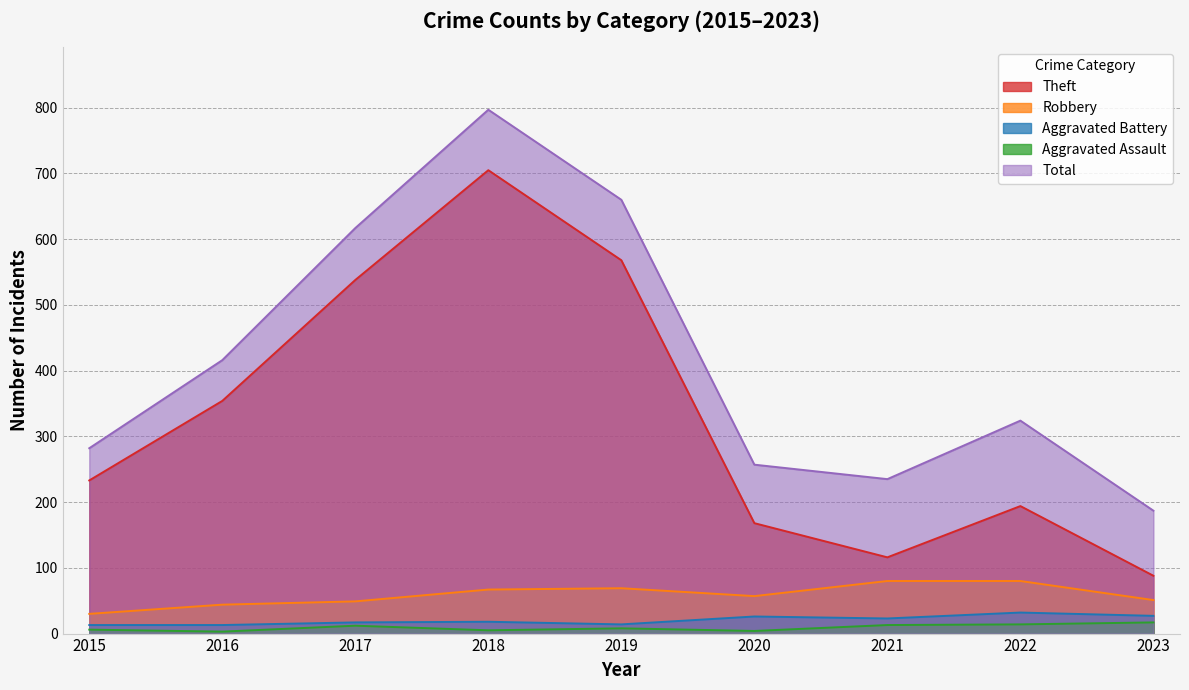

True or false: Aggravated Battery has a value of 17 at 2020.

False